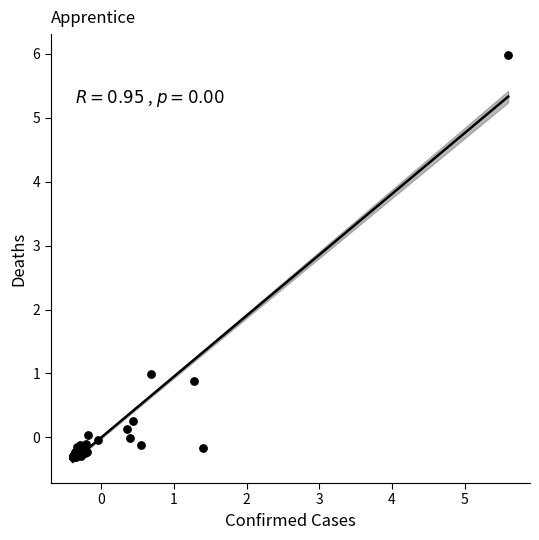

What Y value in the scatter plot is closest to 2?

1.0